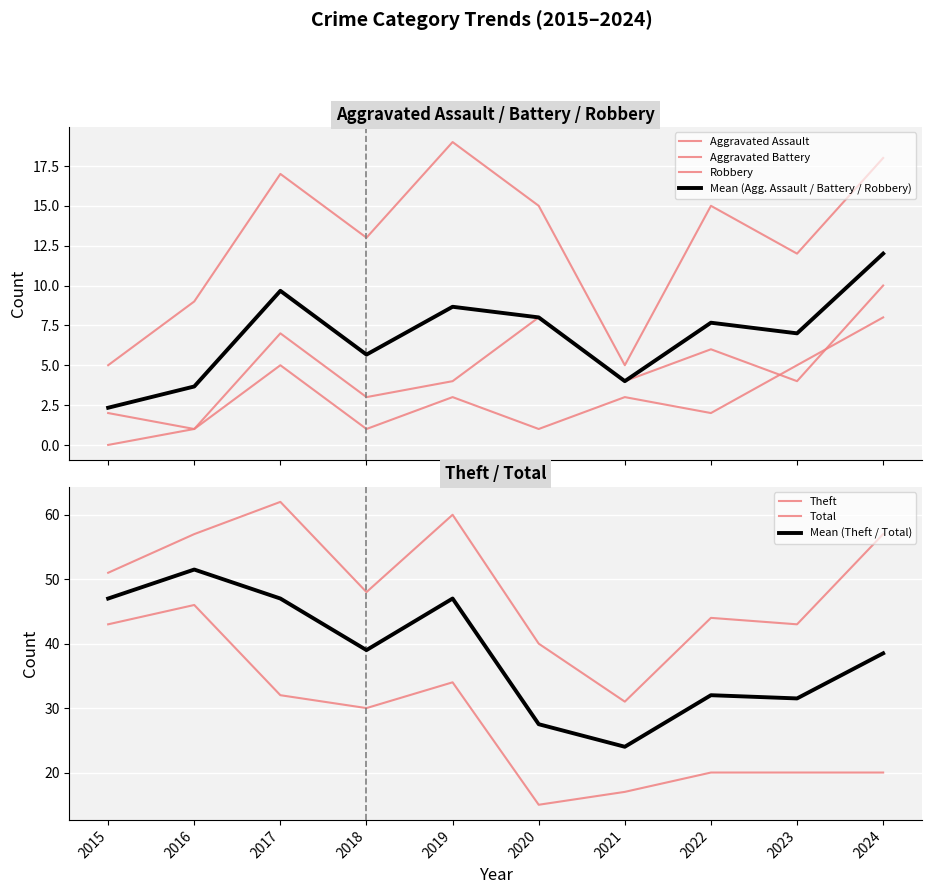

True or false: Robbery has a value of 15 at 2020.

True